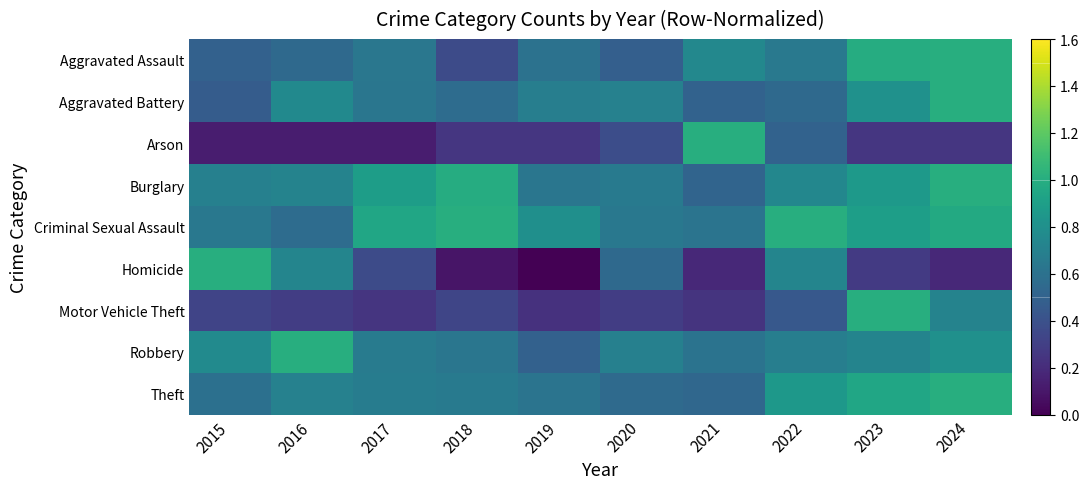

Which series has the largest range (max minus min)?

Homicide